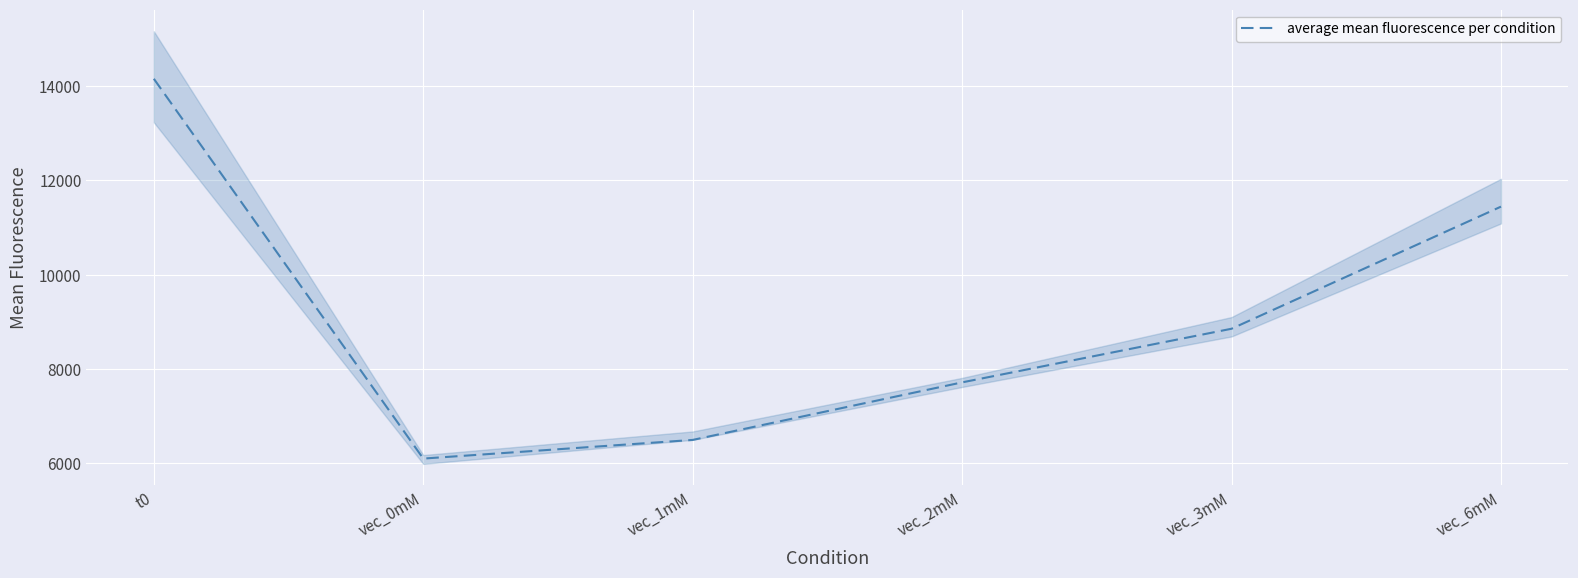

What is the approximate value at vec_1mM?

6497.5